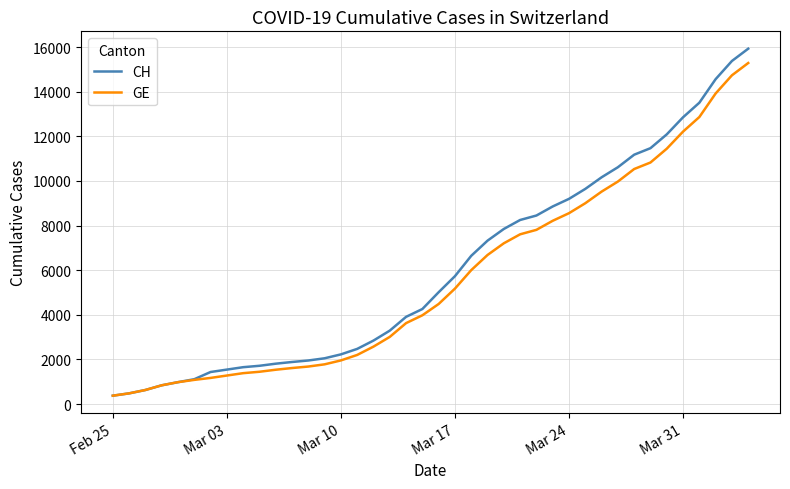

How many values in the CH series are below 5012?

20